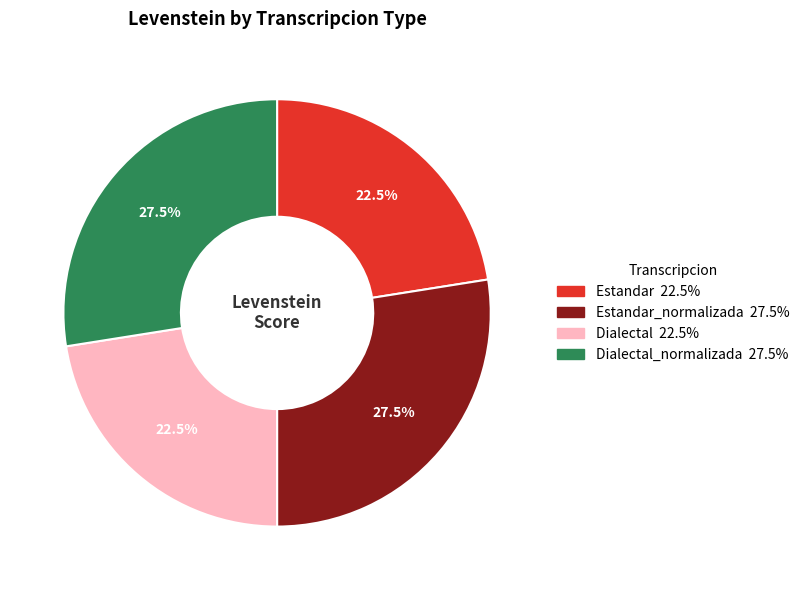

Is there a majority slice in this chart?

No